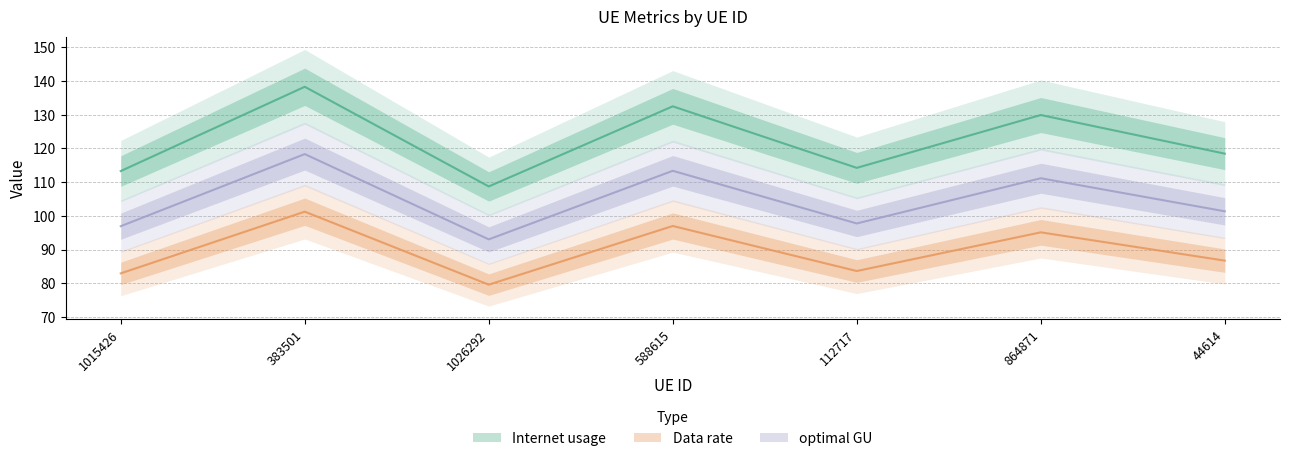

Where is Internet usage nearest to the value 123?

44614